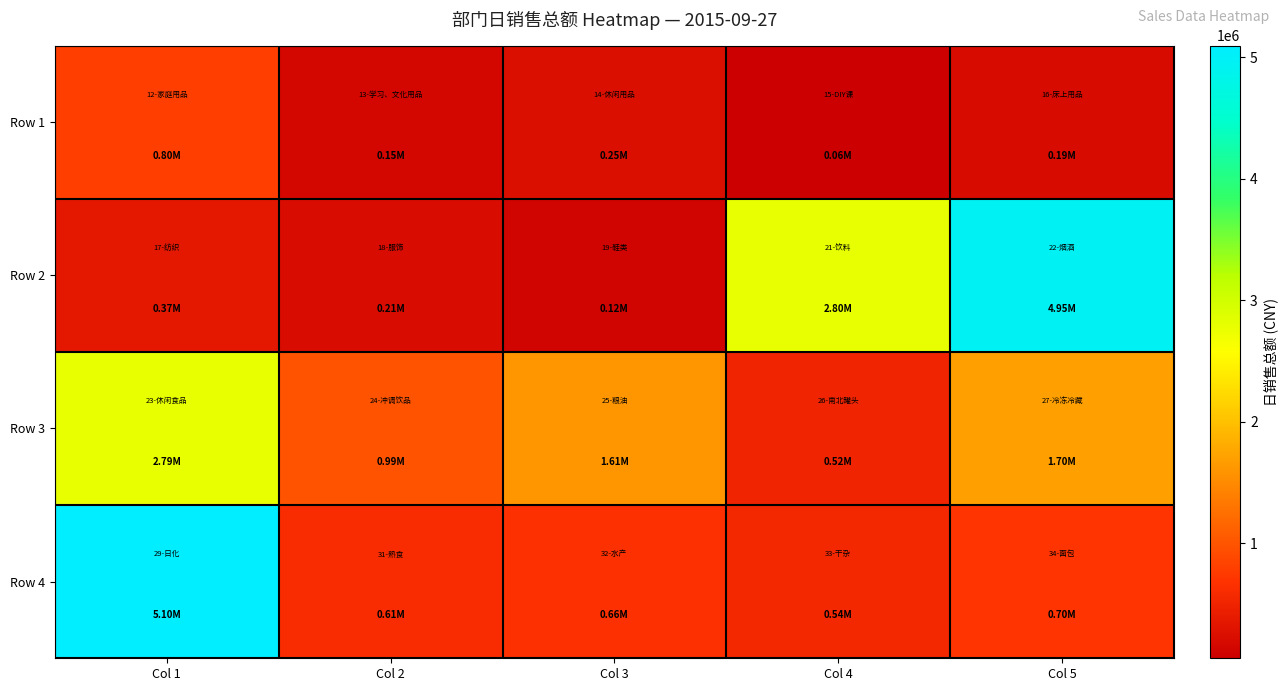

Which has a higher value, Col 1 or Col 4?

Col 1